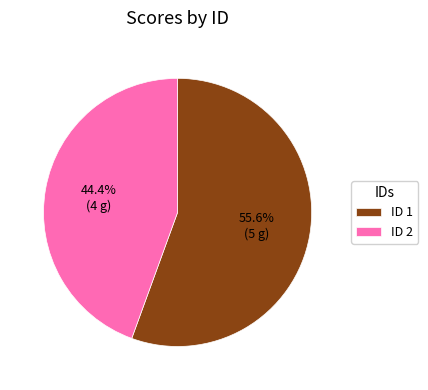

How many slices are in this pie chart?

2